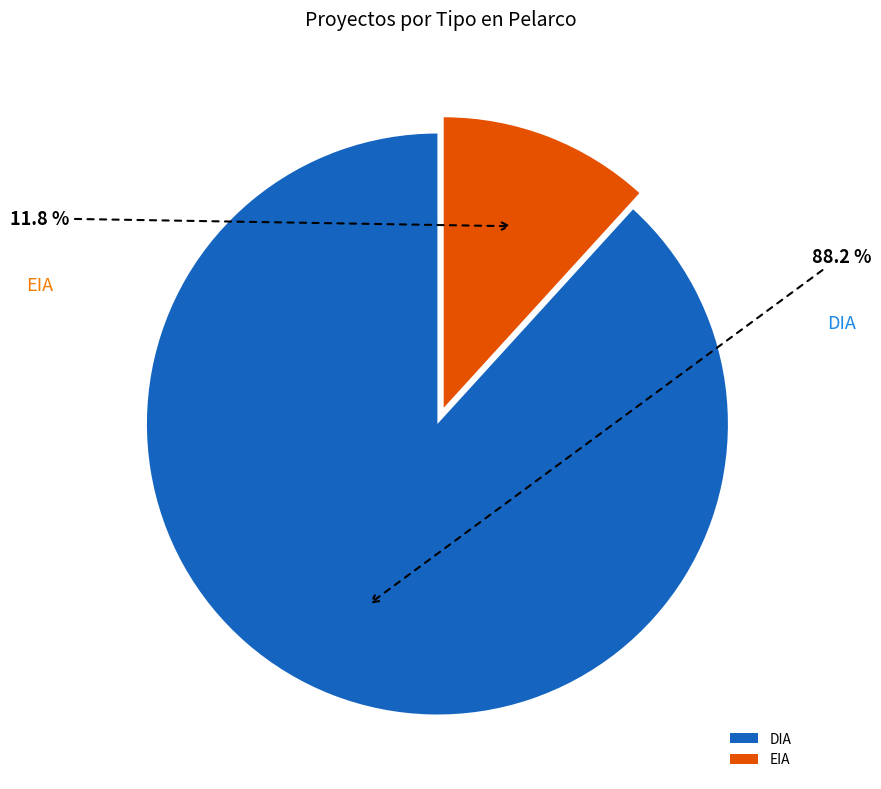

To the nearest percent, what is the combined percentage of DIA and EIA?

100%